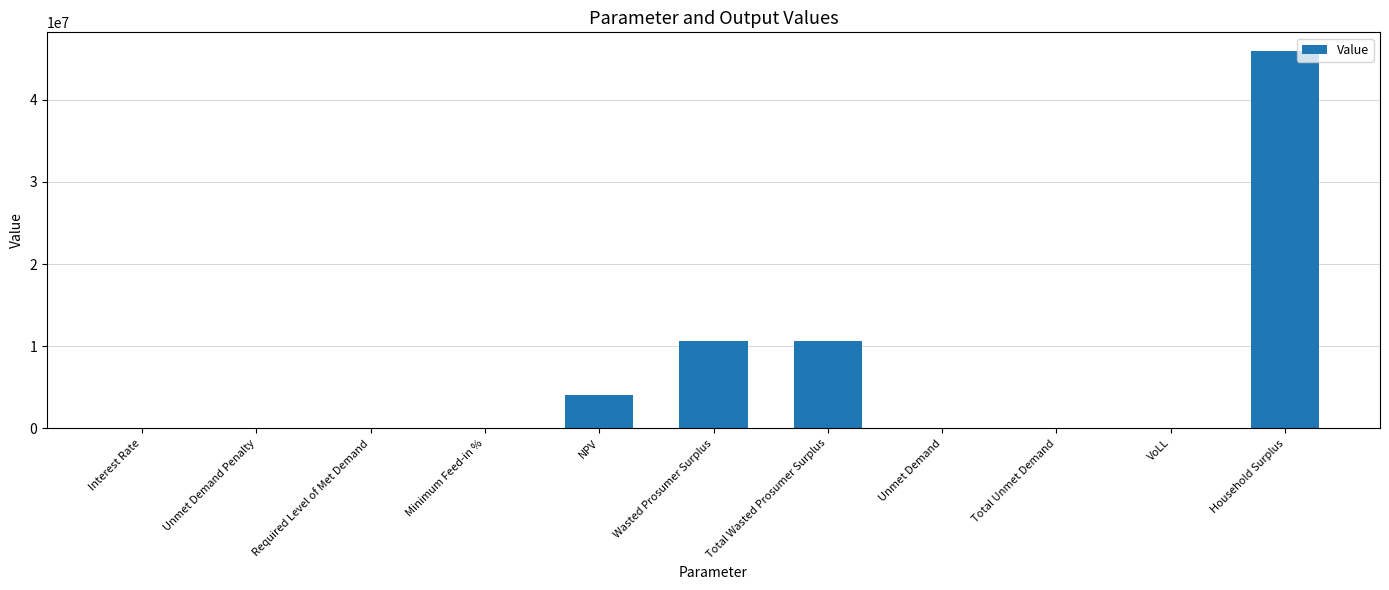

What is the change in value from Unmet Demand Penalty to Wasted Prosumer Surplus?

+10640750.3